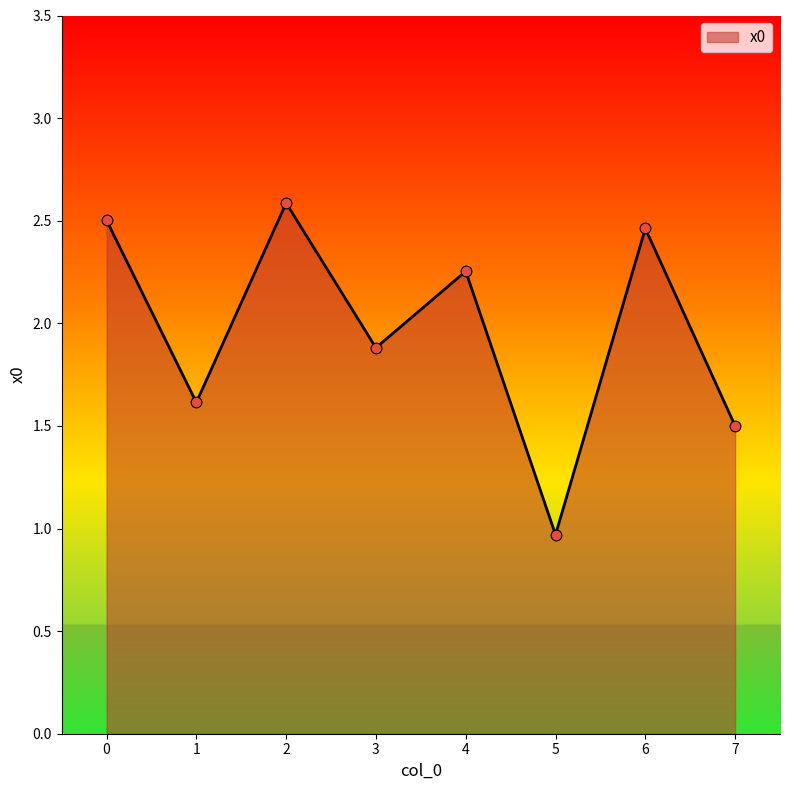

What is the ratio of the value at 2 to the value at 6?

1.1